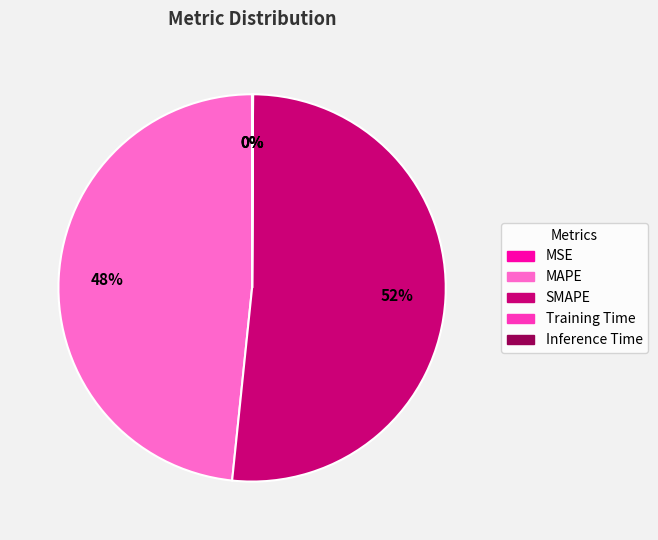

What is the majority slice?

SMAPE